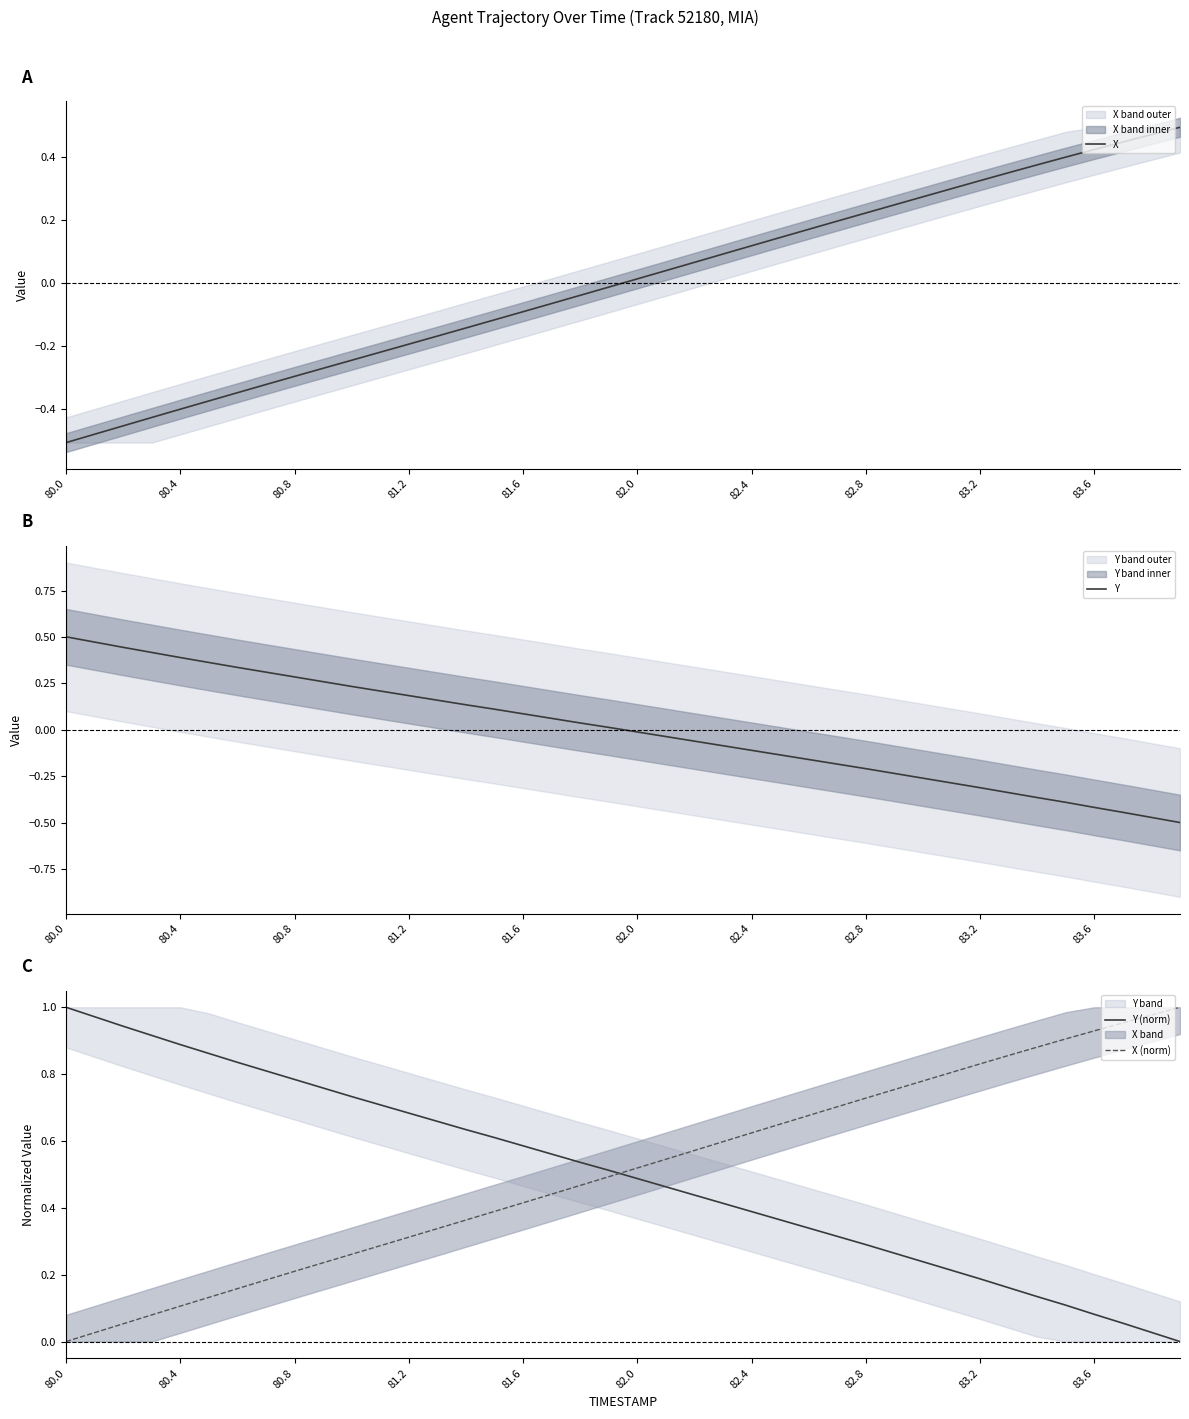

List the series in order of their peak value, highest first.

Y (norm), X (norm), Y, X